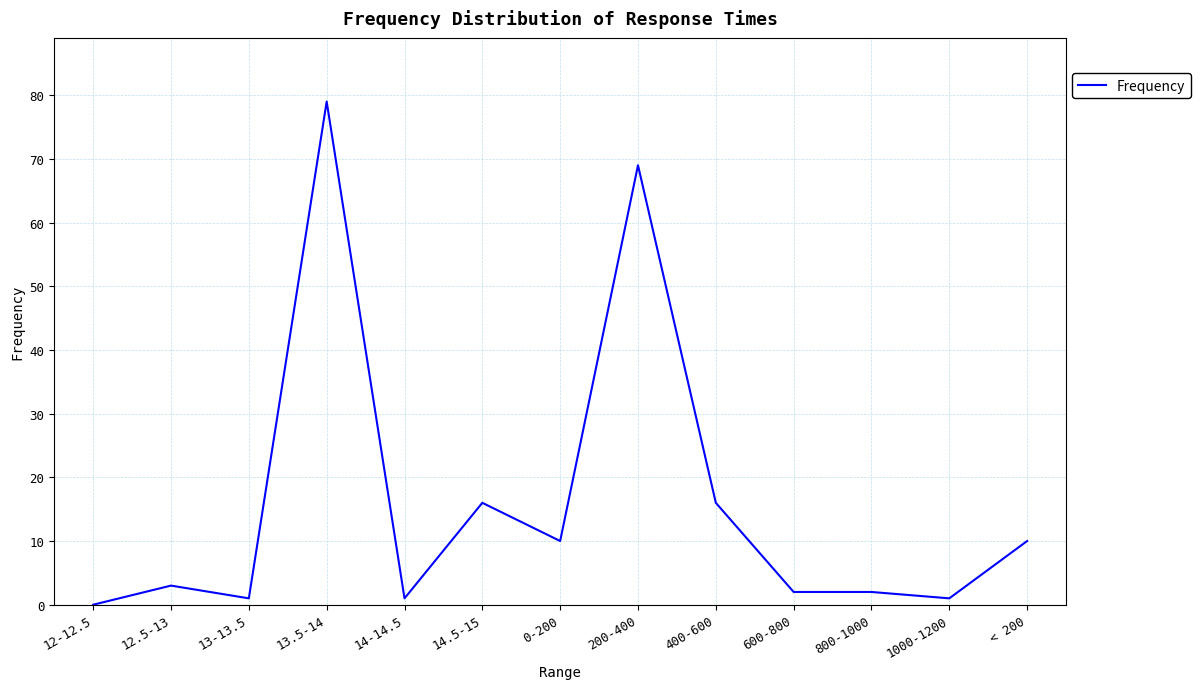

Where is the first local maximum?

12.5-13